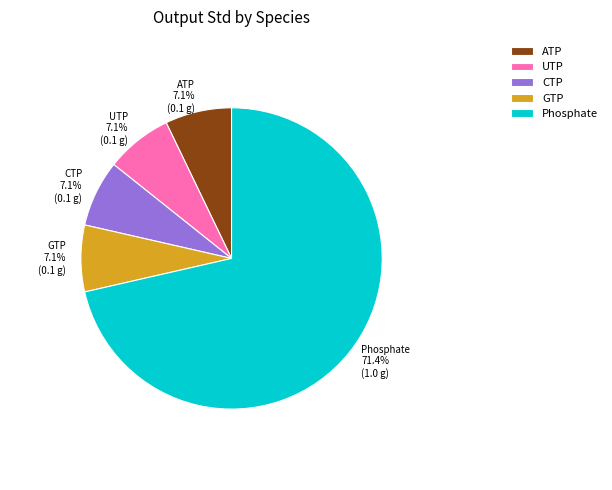

True or false: GTP accounts for 19% of the total.

False